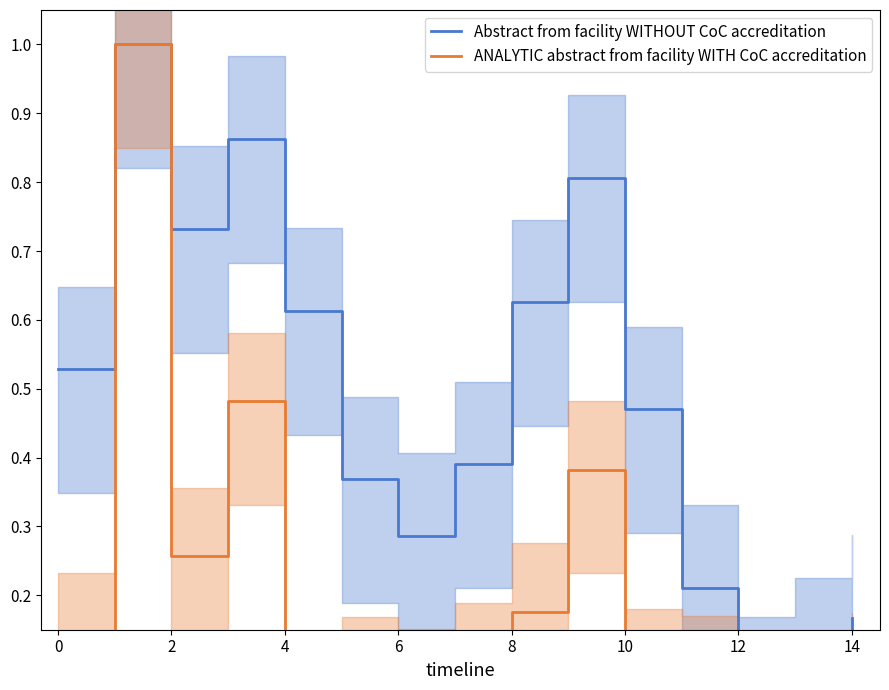

Which series has the largest total across all categories?

Abstract from facility WITHOUT CoC accreditation